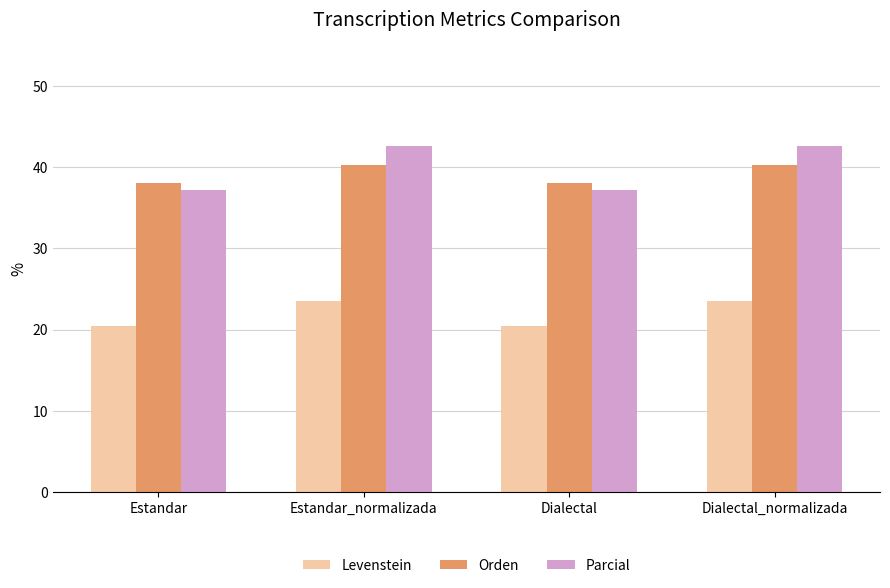

What is the difference between the maximum and minimum values in the Orden series?

2.1